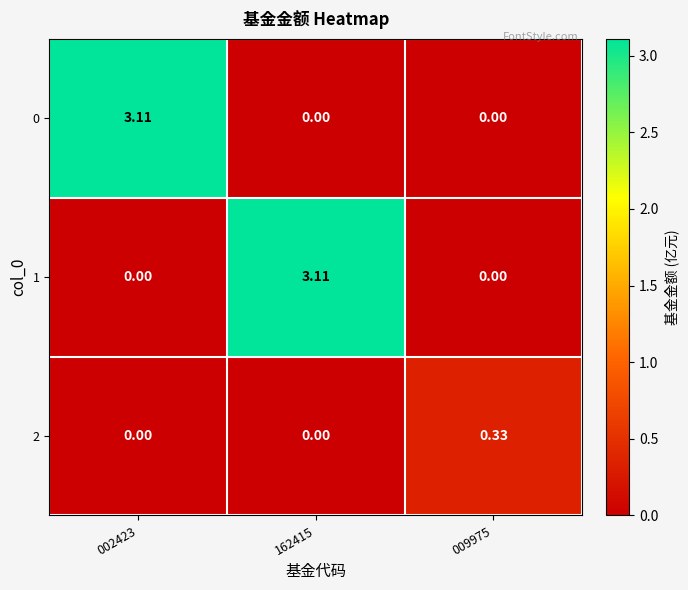

How many data points in 0 are above 0?

1